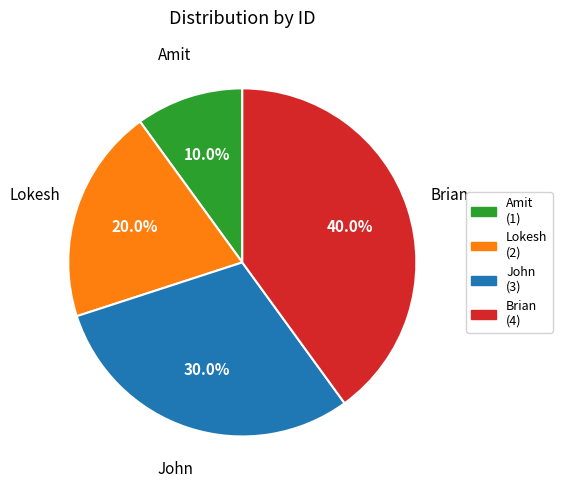

Which slice is the largest?

Brian